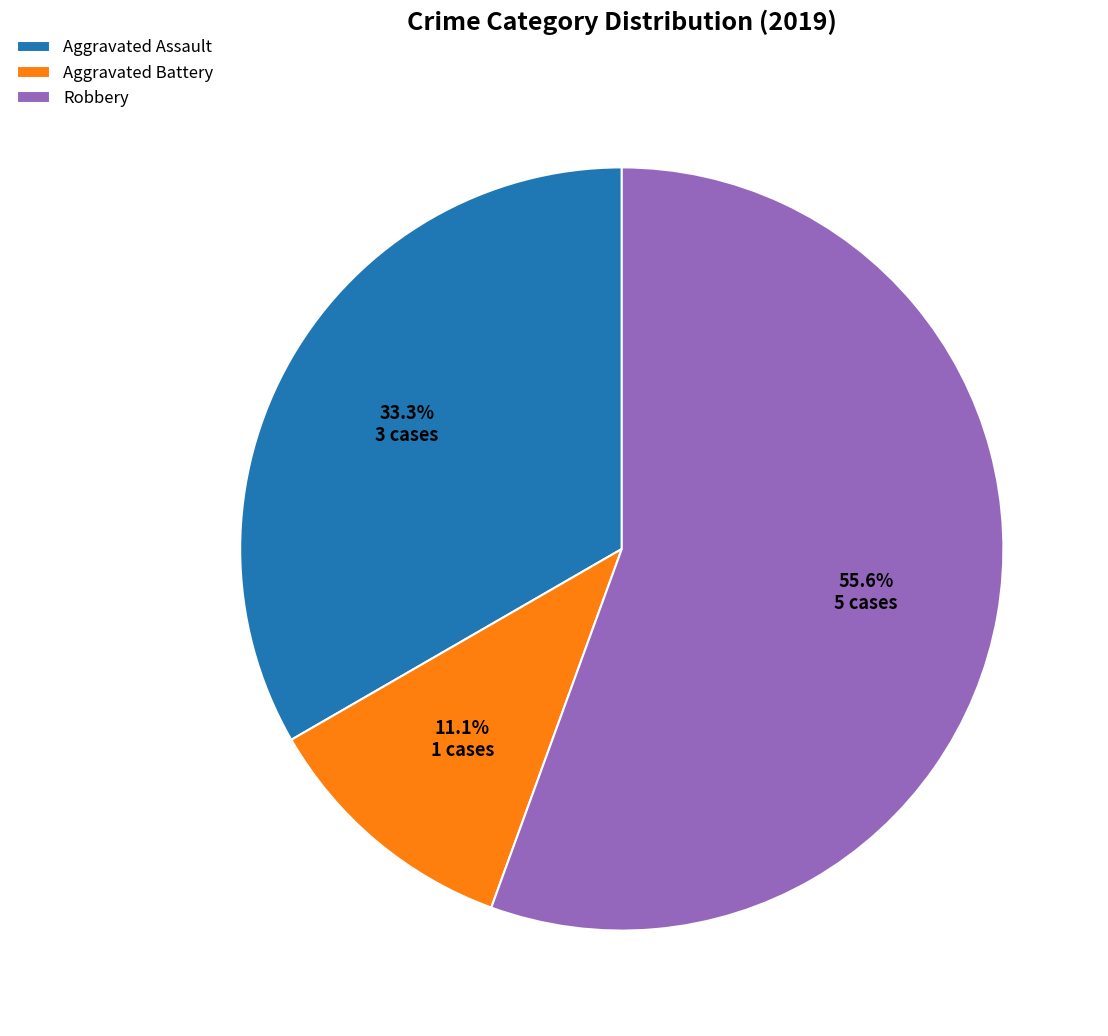

Which category has the biggest portion of the pie?

Robbery